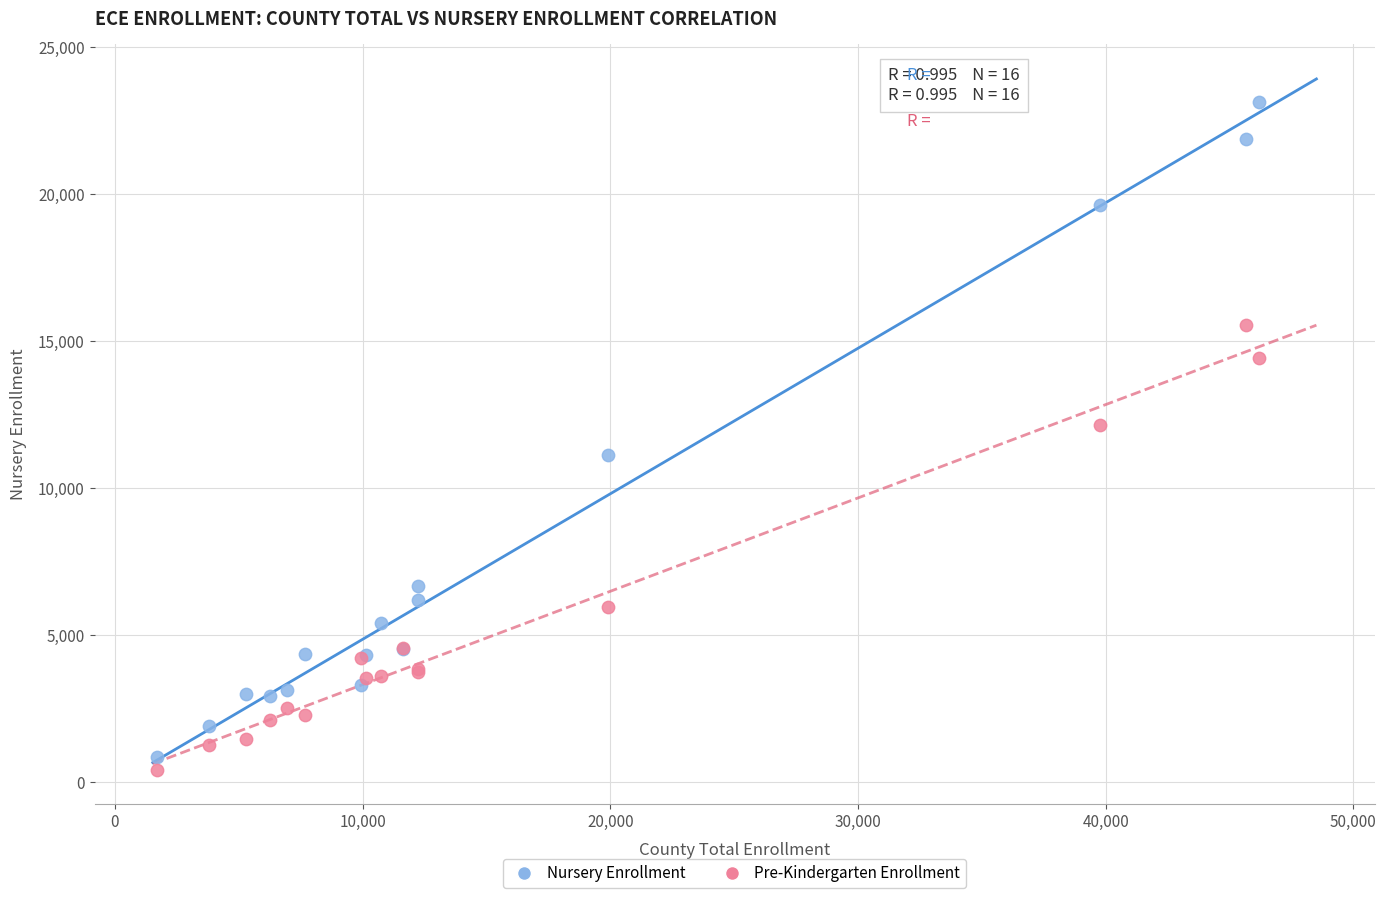

Which series contains the highest Y value?

Nursery Enrollment